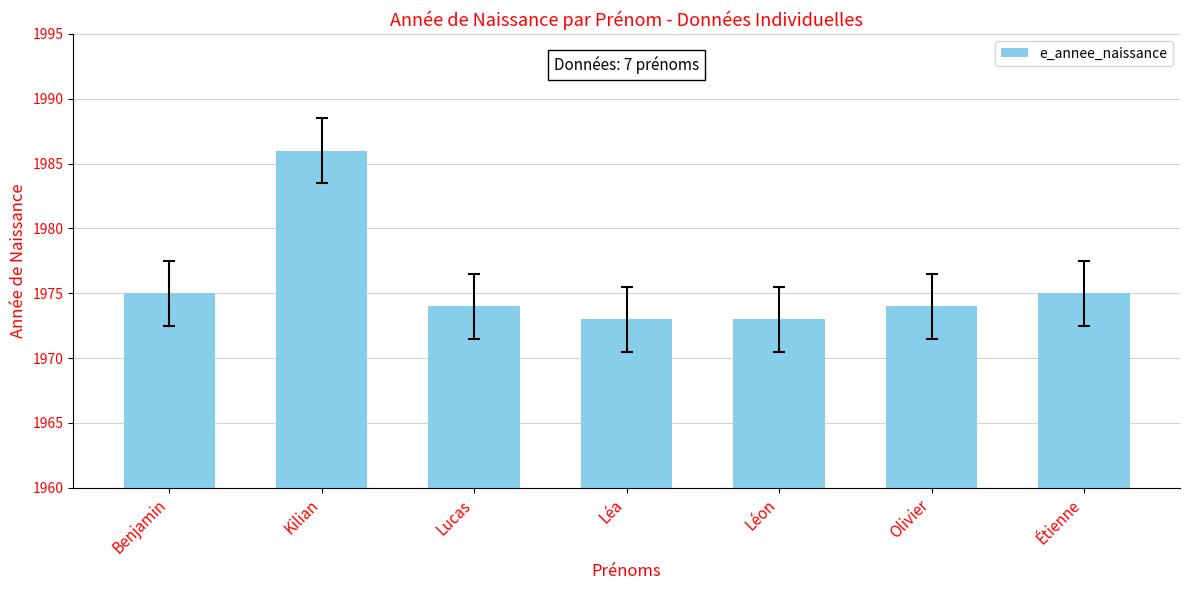

The chart shows a value of 1973 at Léa. True or false?

True